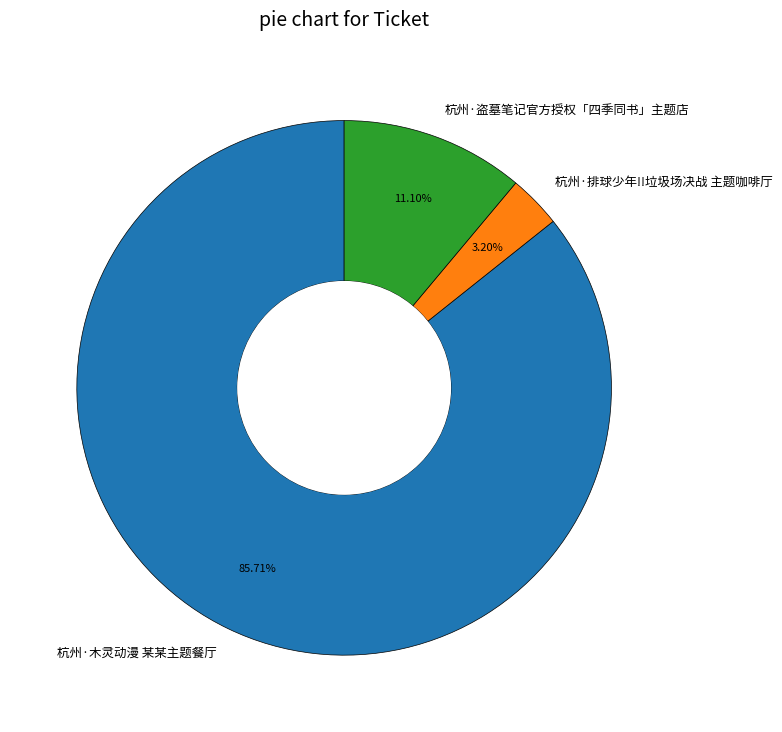

Which has a higher value, 杭州·盗墓笔记官方授权「四季同书」主题店 or 杭州·木灵动漫 某某主题餐厅?

杭州·木灵动漫 某某主题餐厅